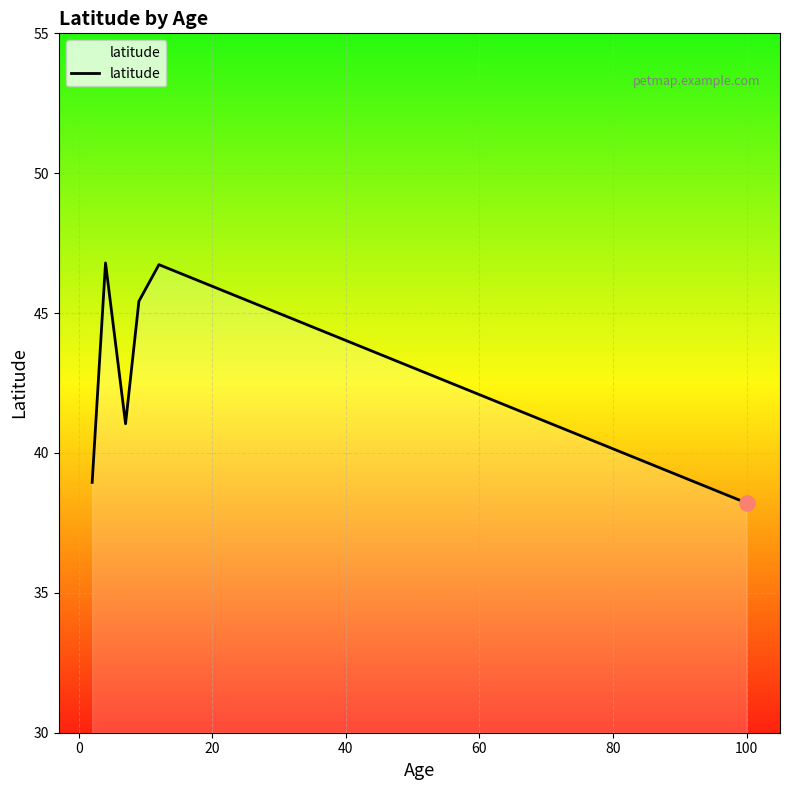

True or false: there are more than 2 points higher than both neighbors.

False